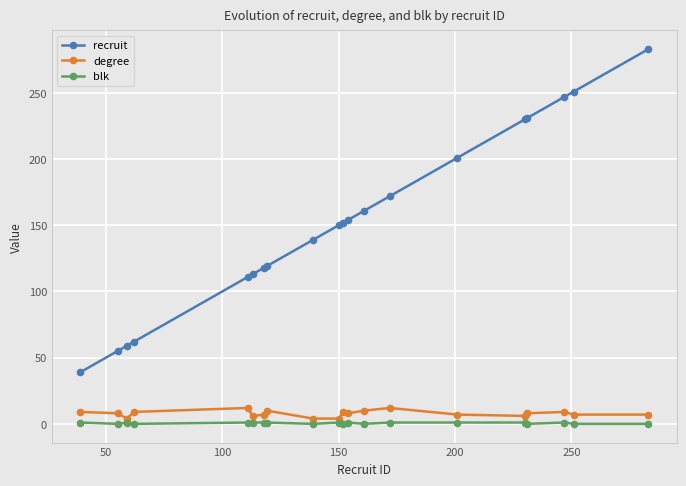

True or false: degree and blk cross at least once.

False